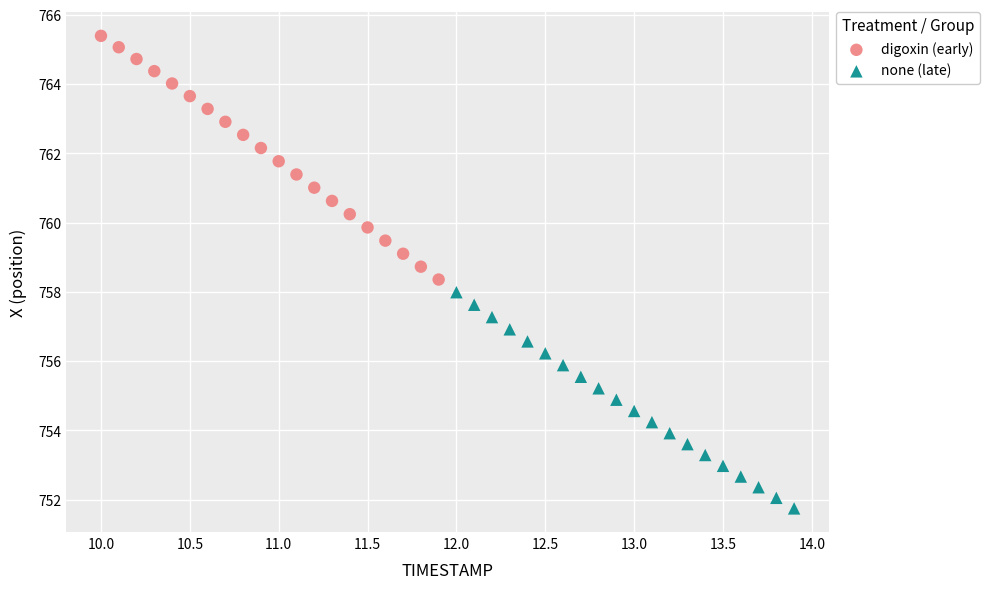

Which series reaches the minimum Y coordinate?

none (late)